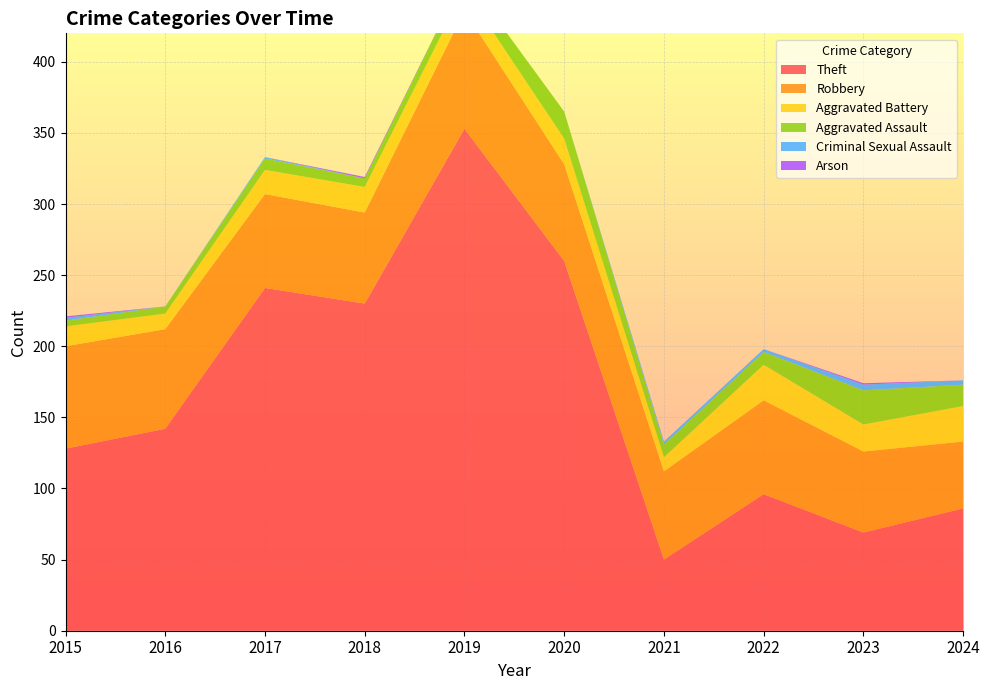

Reading left to right, what are all the values shown in this chart?

Theft: 128	142	241	230	353	260	50	96	69	86
Robbery: 72	70	66	64	83	68	62	66	57	47
Aggravated Battery: 14	11	17	18	15	18	10	25	19	25
Aggravated Assault: 4	5	8	6	10	19	9	9	24	15
Criminal Sexual Assault: 2	0	1	0	0	0	2	2	4	3
Arson: 1	0	0	1	0	0	0	0	1	0